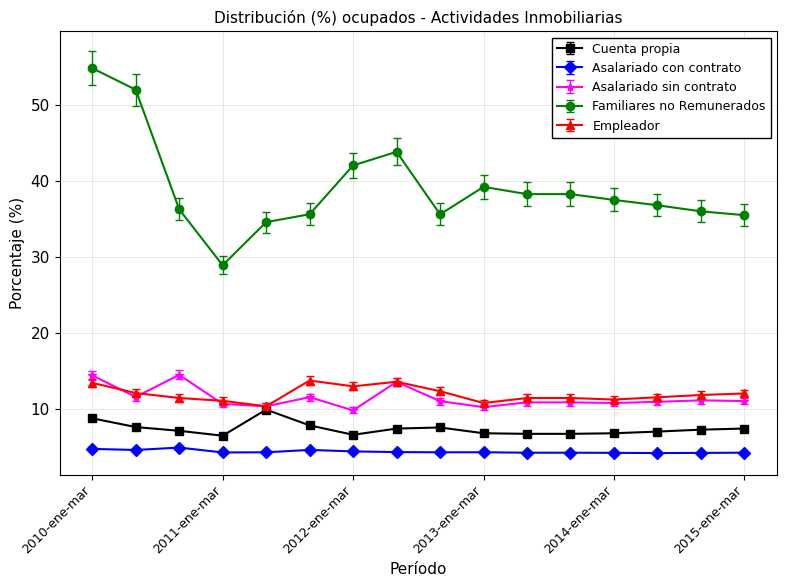

Which series has the largest range (max minus min)?

Familiares no Remunerados